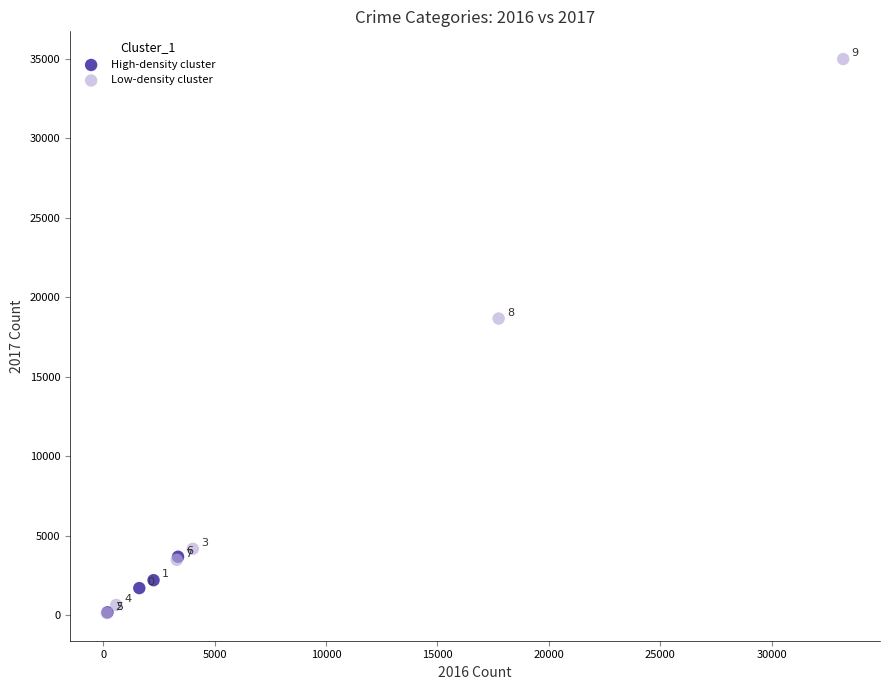

Which series reaches the maximum Y coordinate?

Low-density cluster